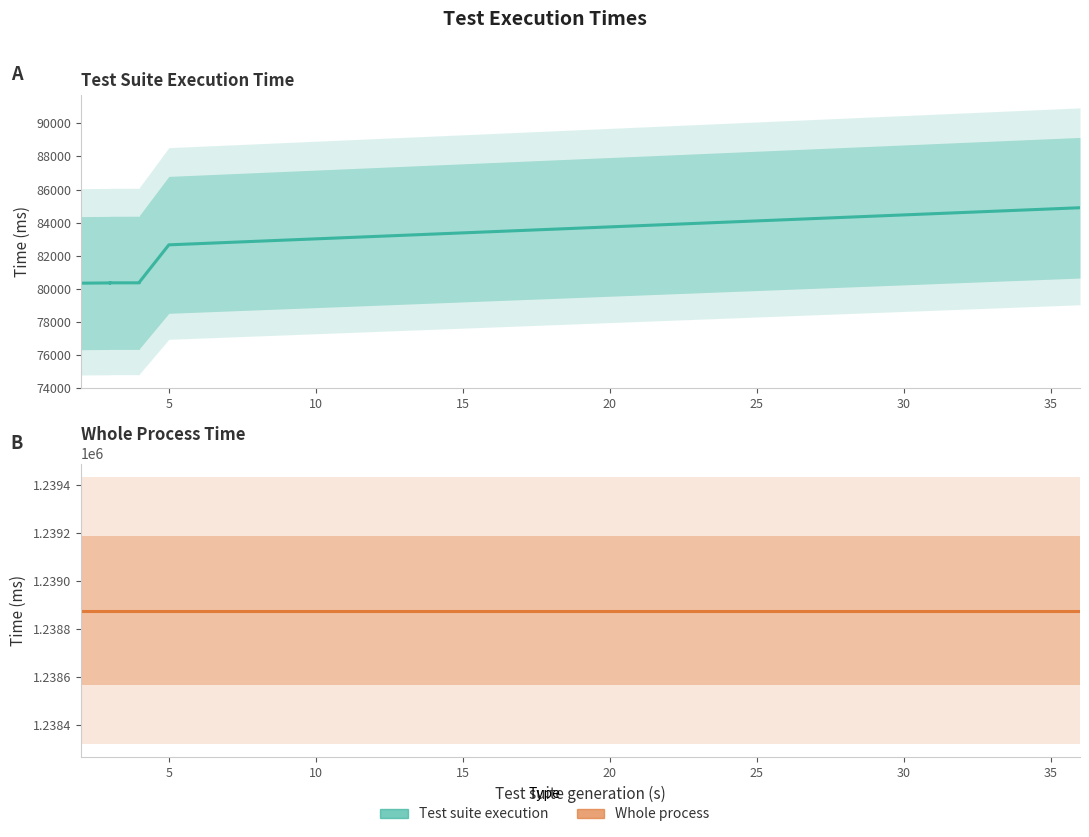

True or false: Test suite execution has a value of 55450.6 at 5.

False